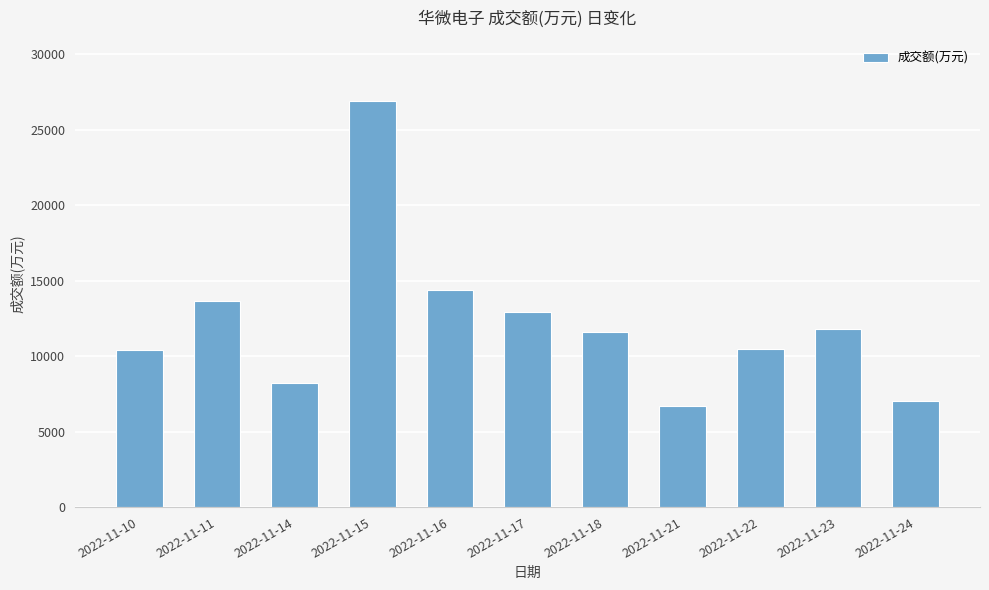

What is the value of the 10th bar from the left?

11781